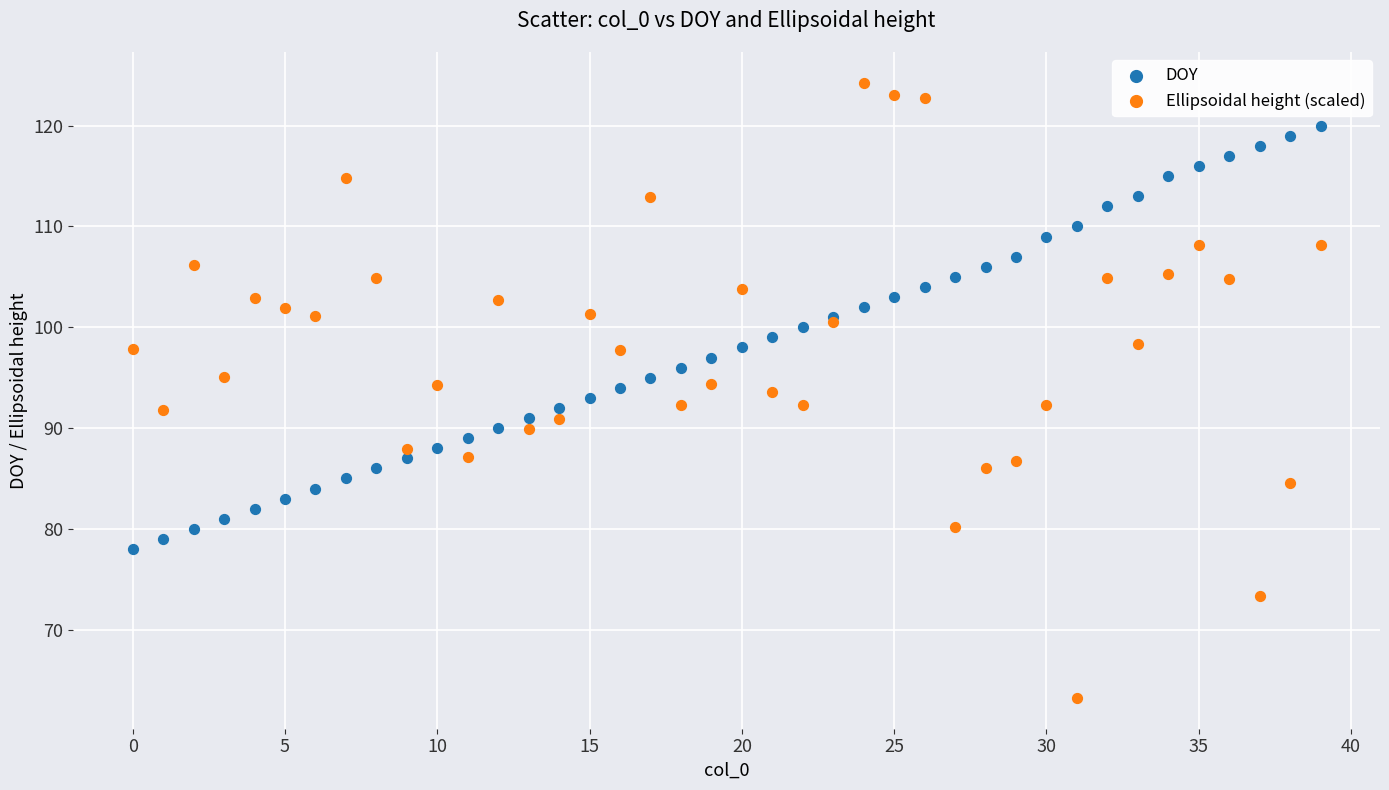

Which series has the largest Y range (max minus min)?

Ellipsoidal height (scaled)